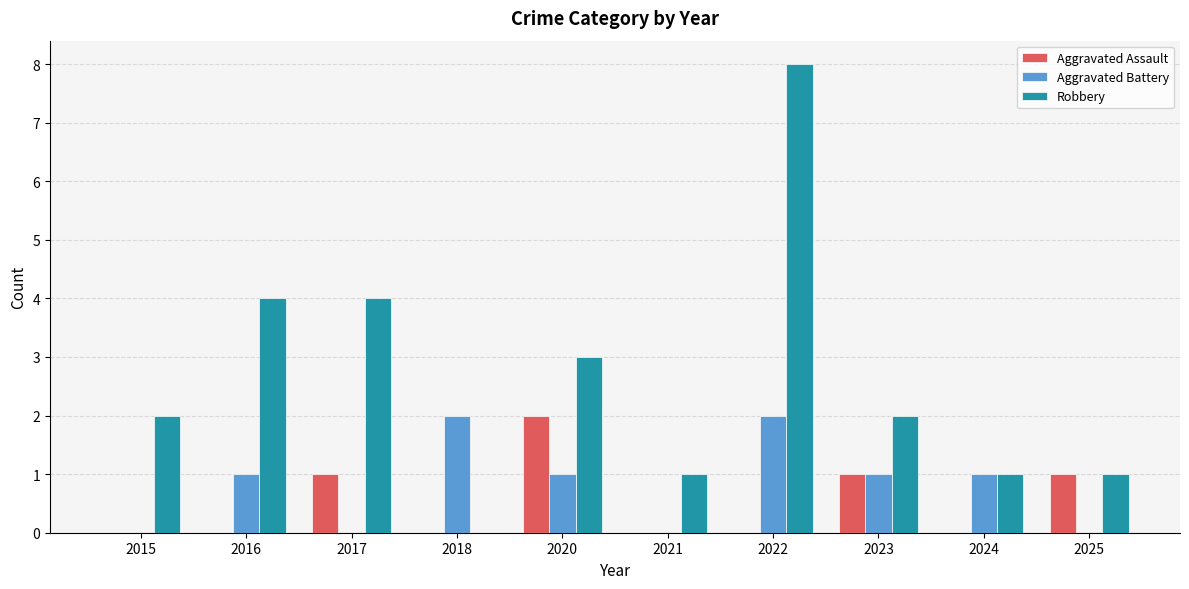

How many categories are shown in the chart?

10